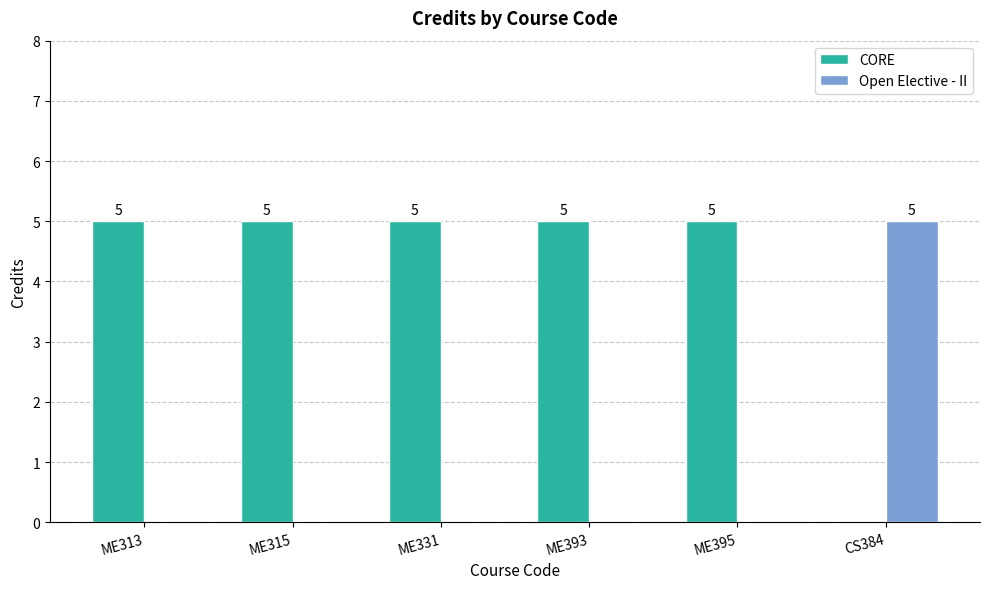

The value of CORE at ME393 is 9. True or false?

False